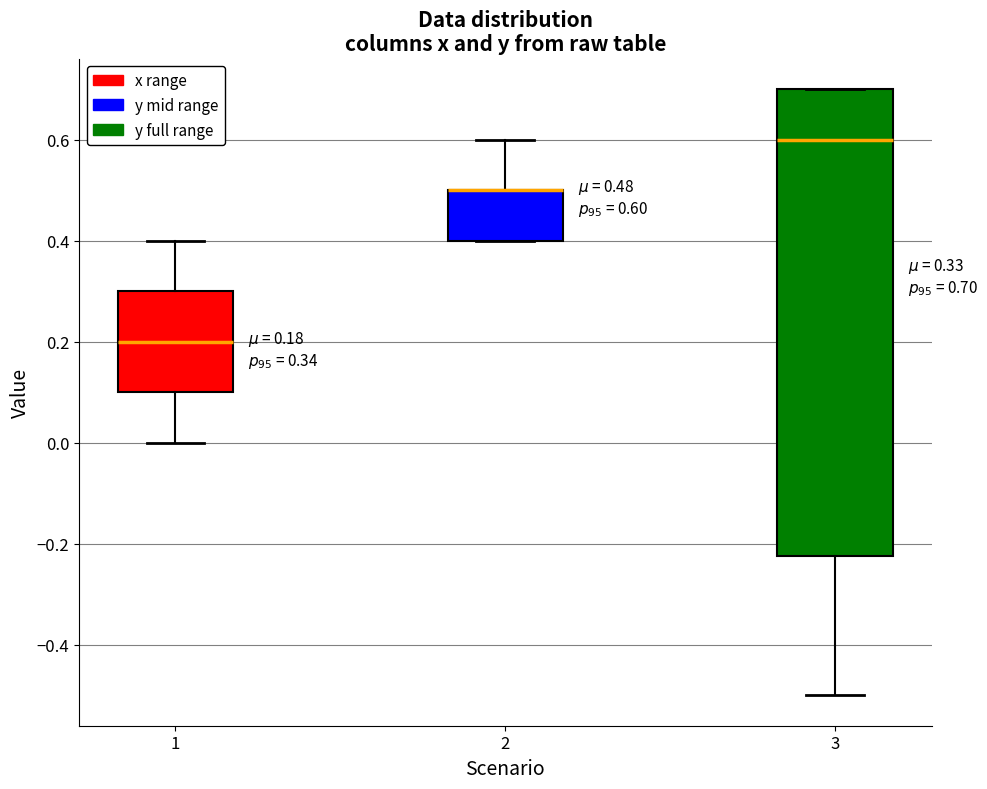

Comparing the boxes themselves (not the whiskers), which one is the tallest?

3